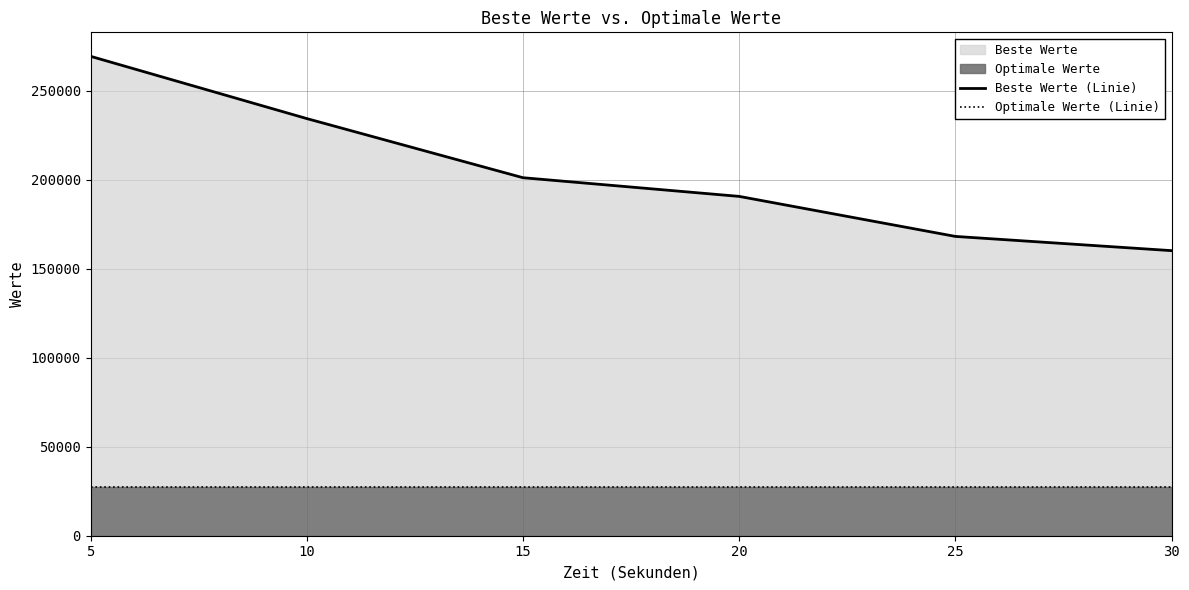

The value of Beste Werte (Linie) at 10 is 234500. True or false?

True